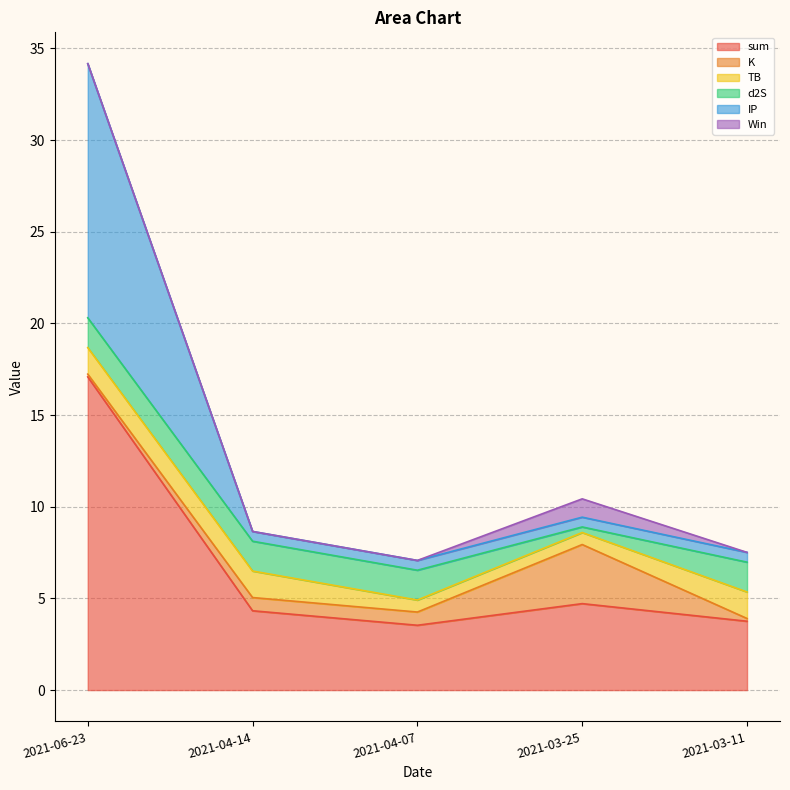

At which label does Win reach its peak?

2021-03-25